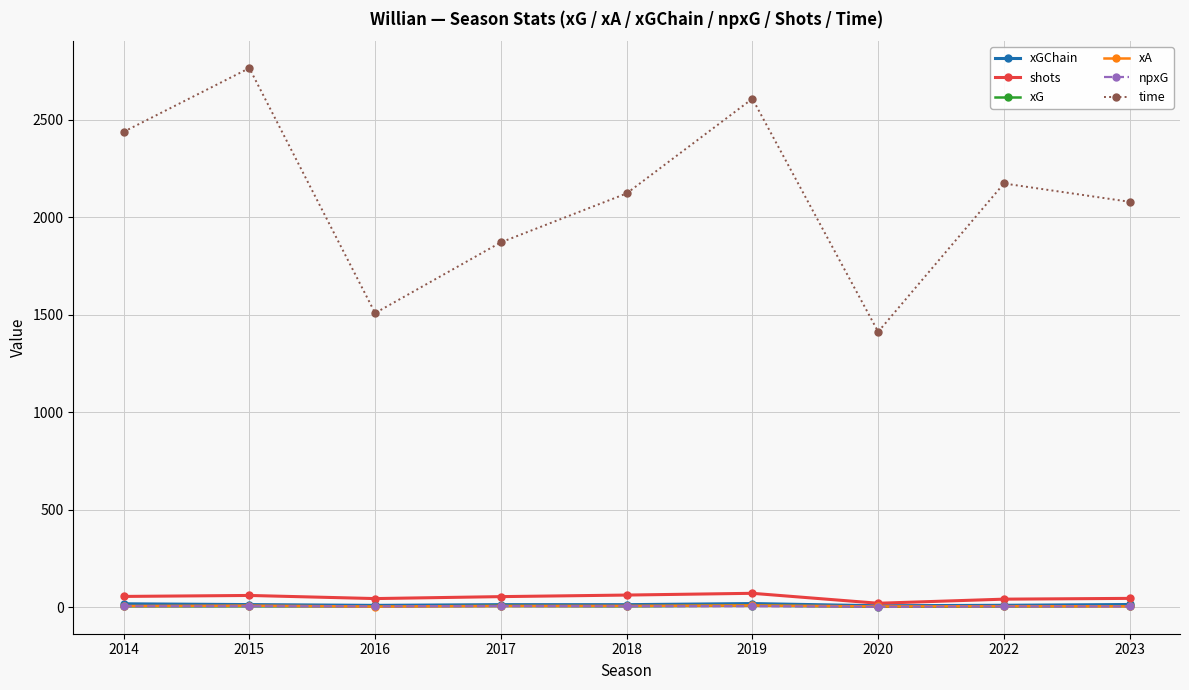

Which series has the largest range (max minus min)?

time